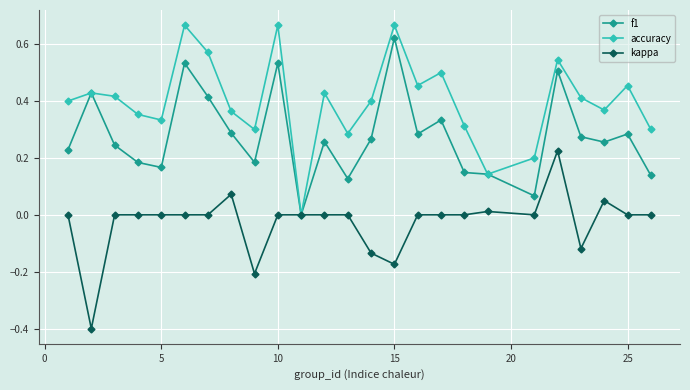

What is the sum of all accuracy values?

10.0